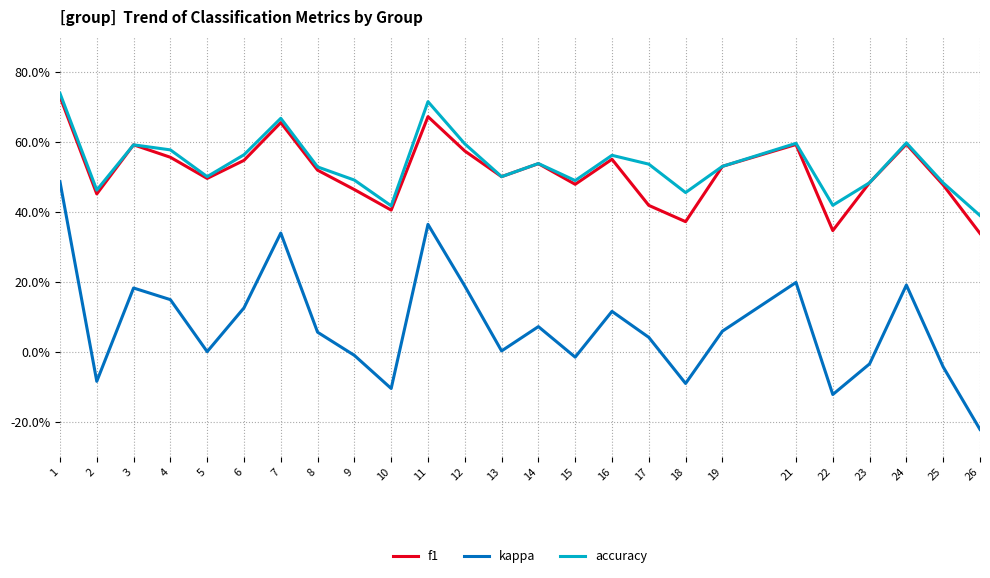

Which category has the lowest value across all series?

26